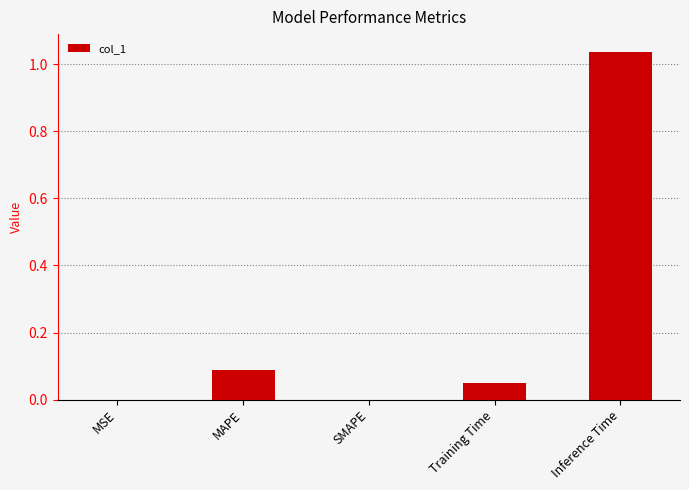

The value at SMAPE is 0.5. True or false?

False